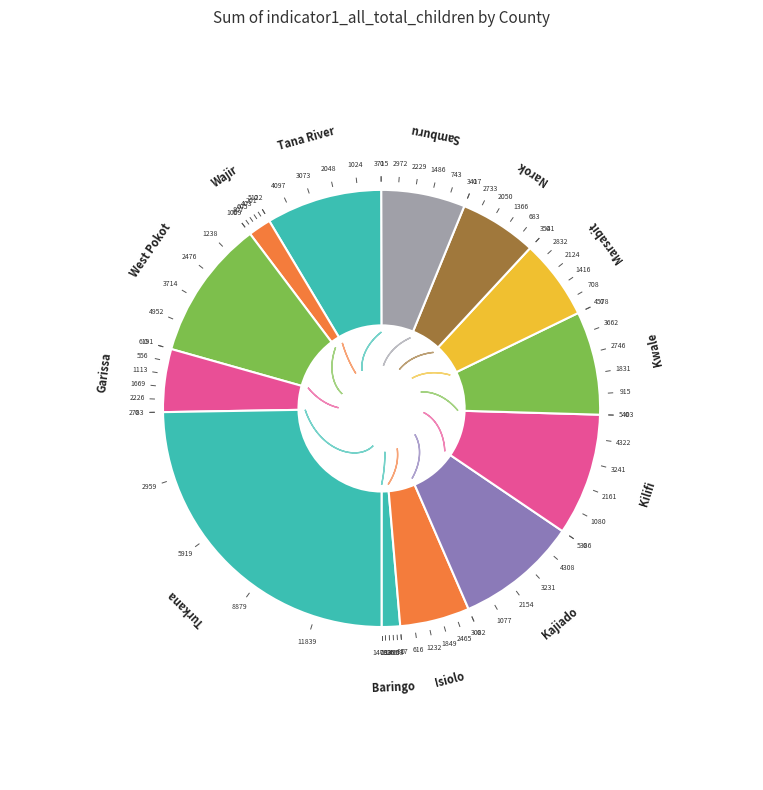

To the nearest percent, what is the combined percentage of Turkana and Kwale?

32%